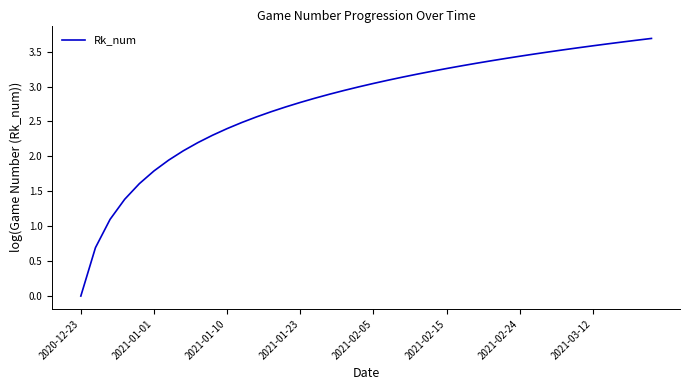

What is the maximum value shown in the chart?

3.7